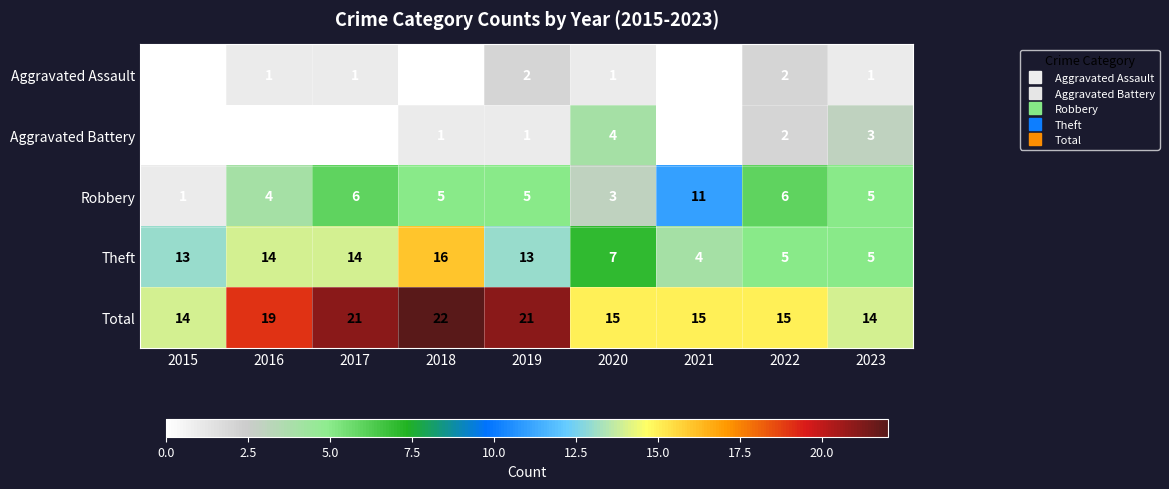

Is it true that Aggravated Assault equals 1 at 2017?

True